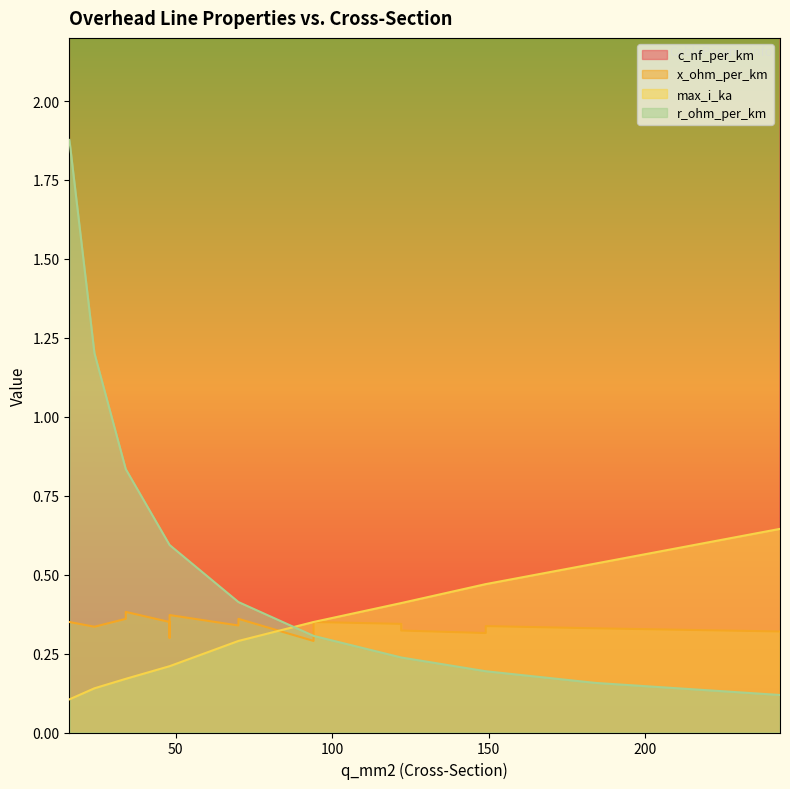

True or false: r_ohm_per_km has more than 2 points higher than both neighbors.

False